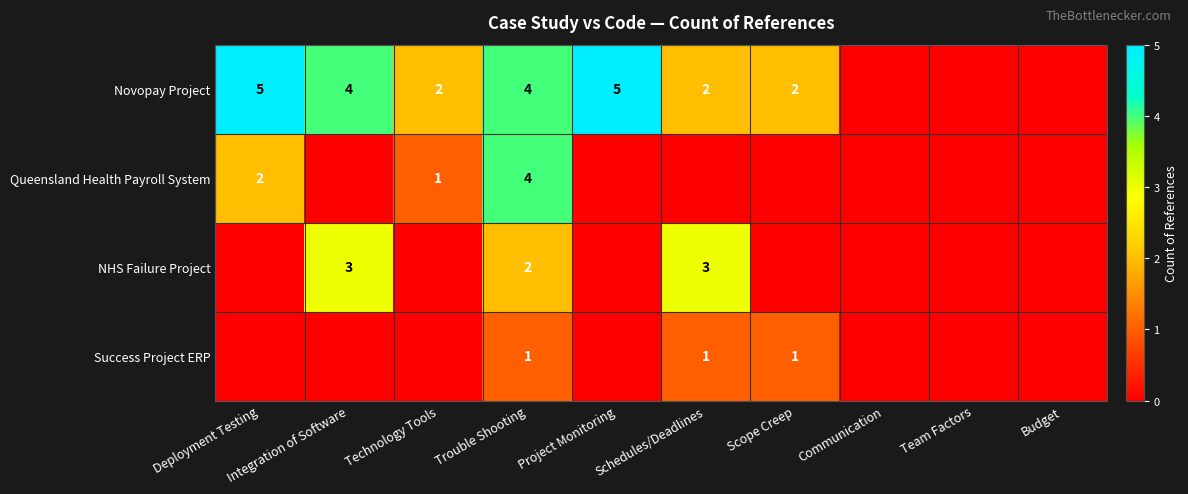

What is the sum of the Novopay Project values at Schedules/Deadlines and Technology Tools?

4